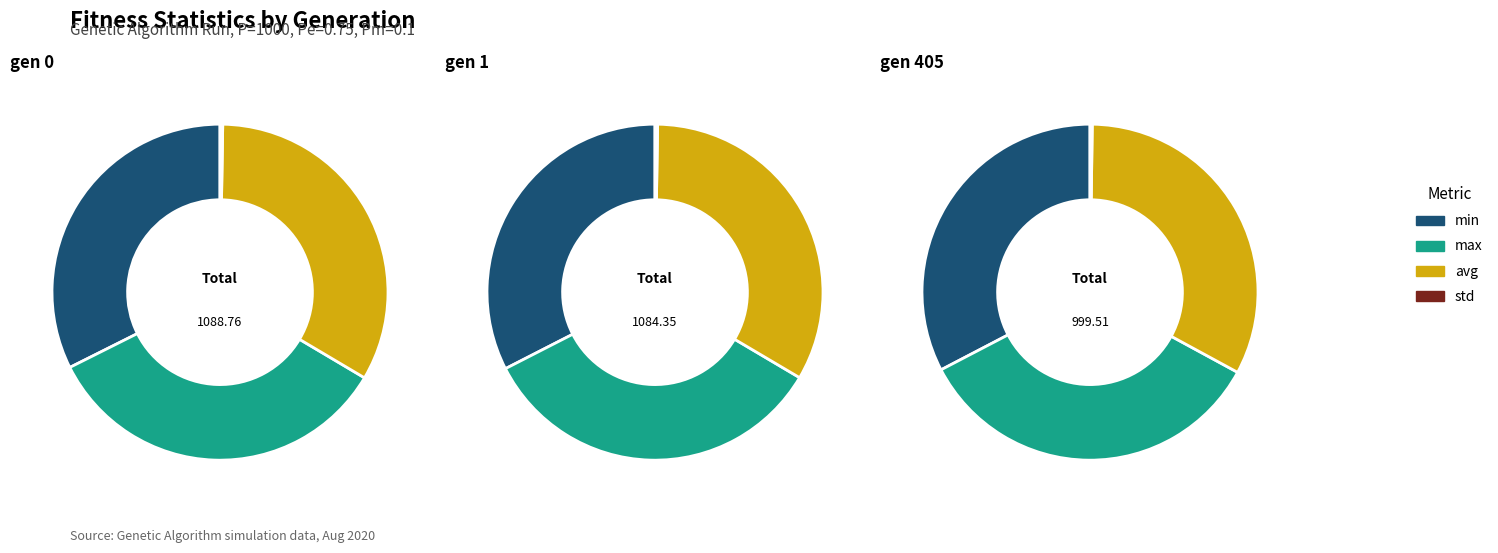

What percentage do gen 0 and gen 405 together represent?

65.8%